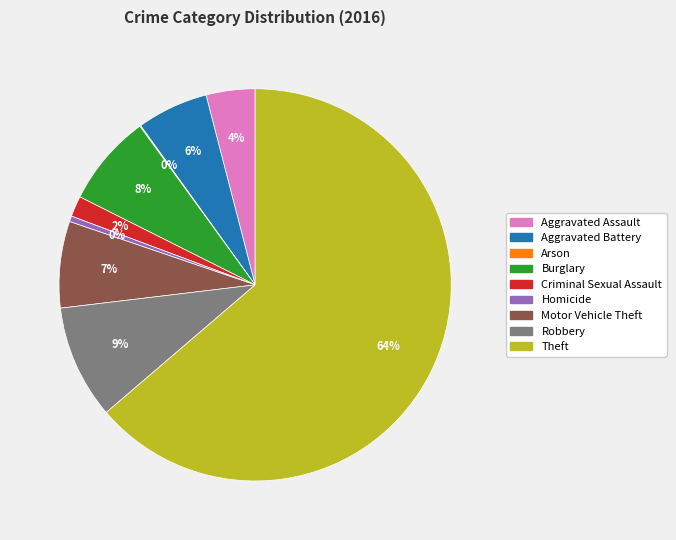

What is the majority slice?

Theft